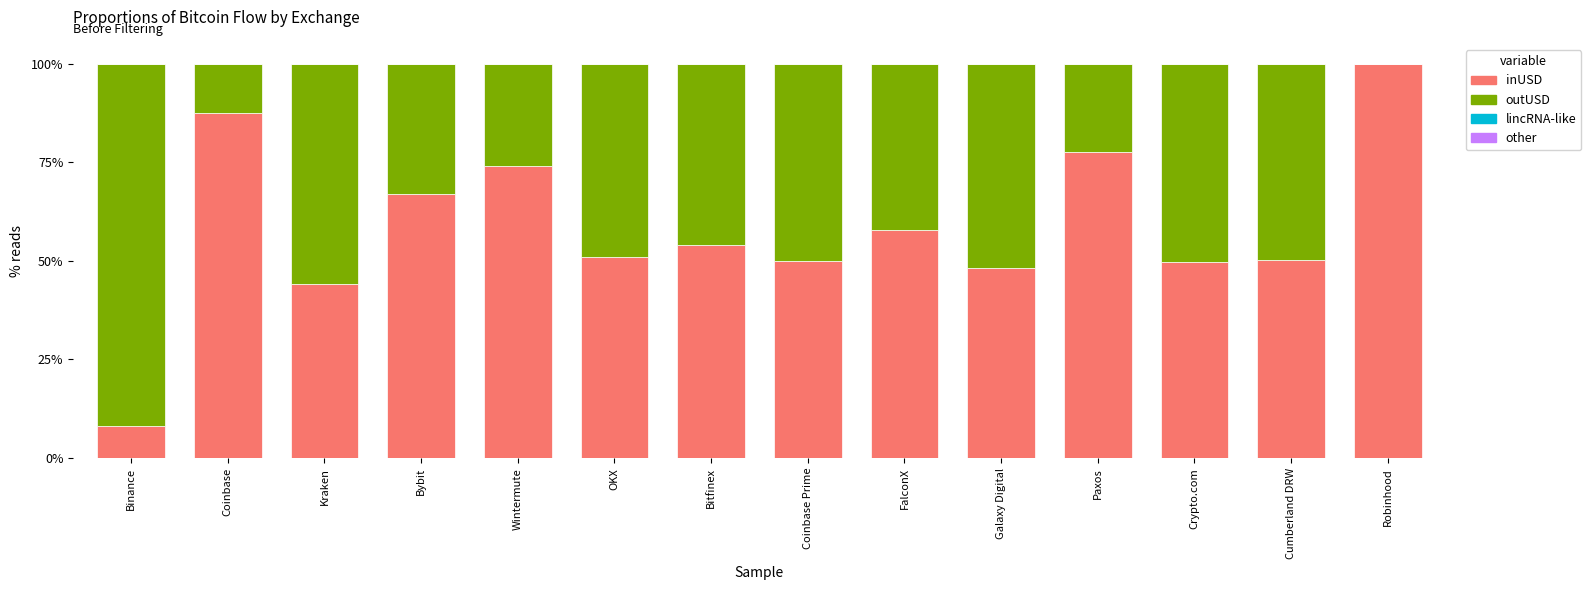

Which category has the highest value in the inUSD series?

Robinhood